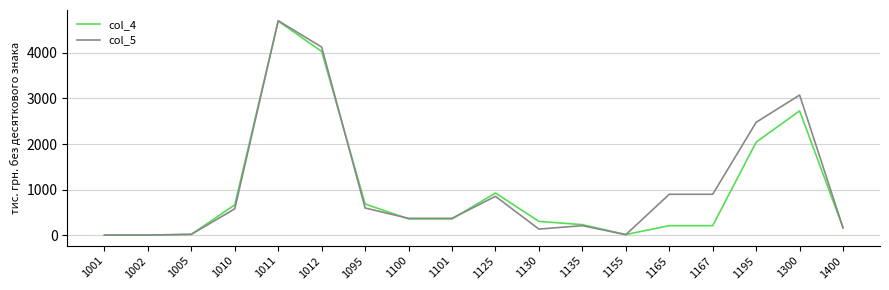

What is the difference between the highest and lowest values at 1167?

688